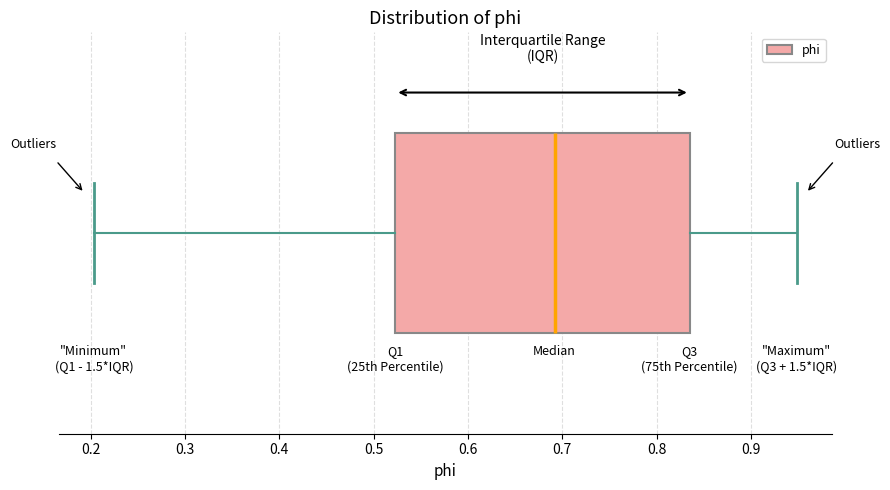

Transcribe this box plot: give where the median line is, the range the box spans, and where the two whiskers end, as read against the x-axis. The values are not printed on the chart, so give them approximately, as read against the axis.

median 0.69, box 0.52 to 0.84, whiskers 0.20 to 0.95